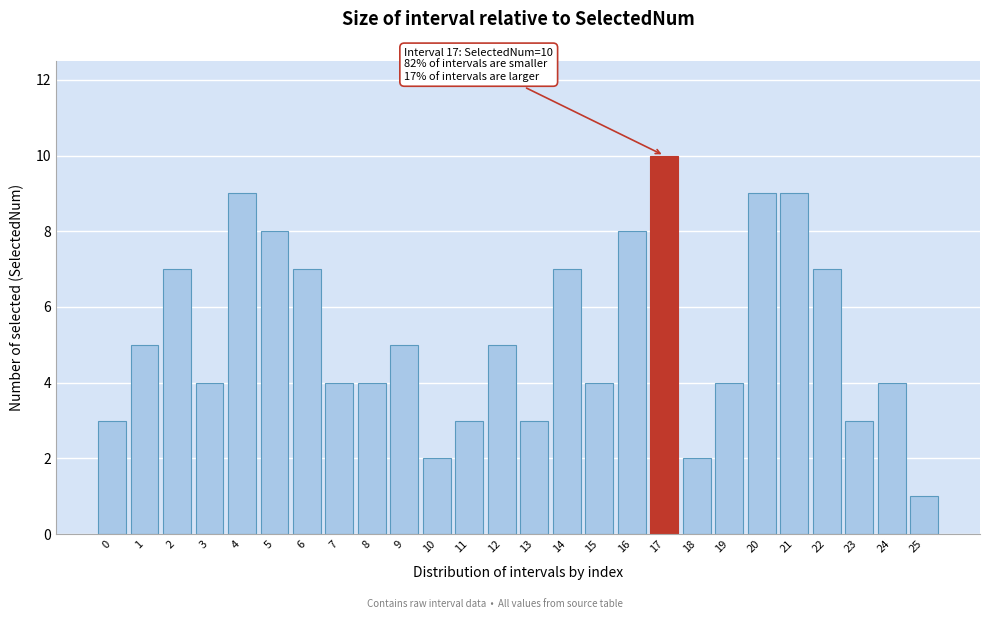

Reading right to left, list all the values displayed in this chart.

1	4	3	7	9	9	4	2	10	8	4	7	3	5	3	2	5	4	4	7	8	9	4	7	5	3